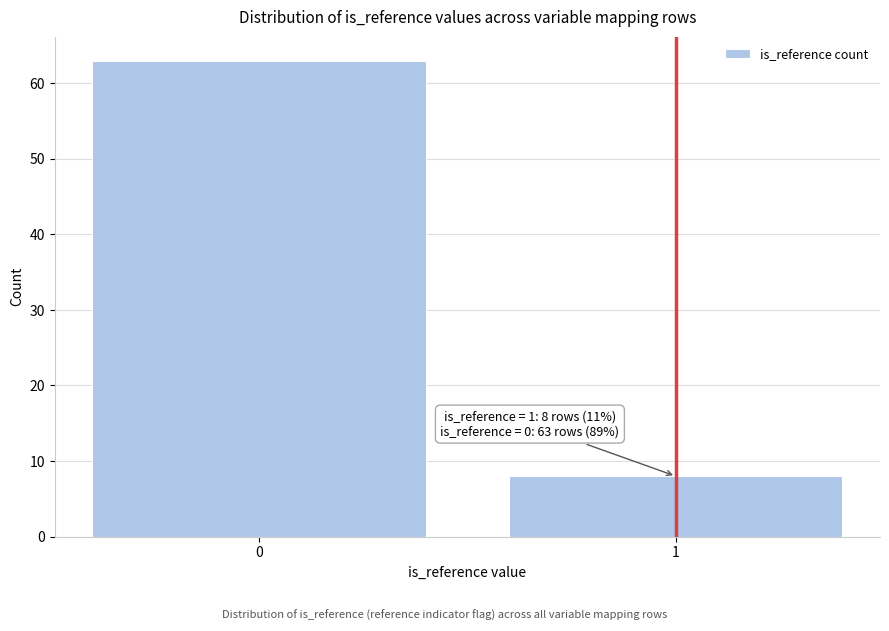

Reading right to left, transcribe all the data shown in this chart.

1=8	0=63